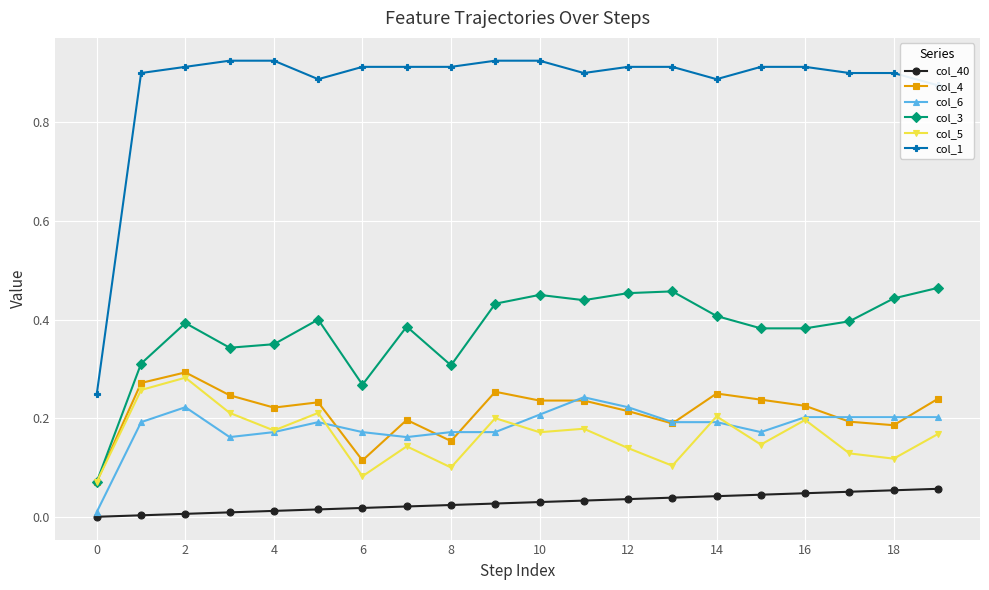

True or false: col_4 has more than 2 points higher than both neighbors.

True